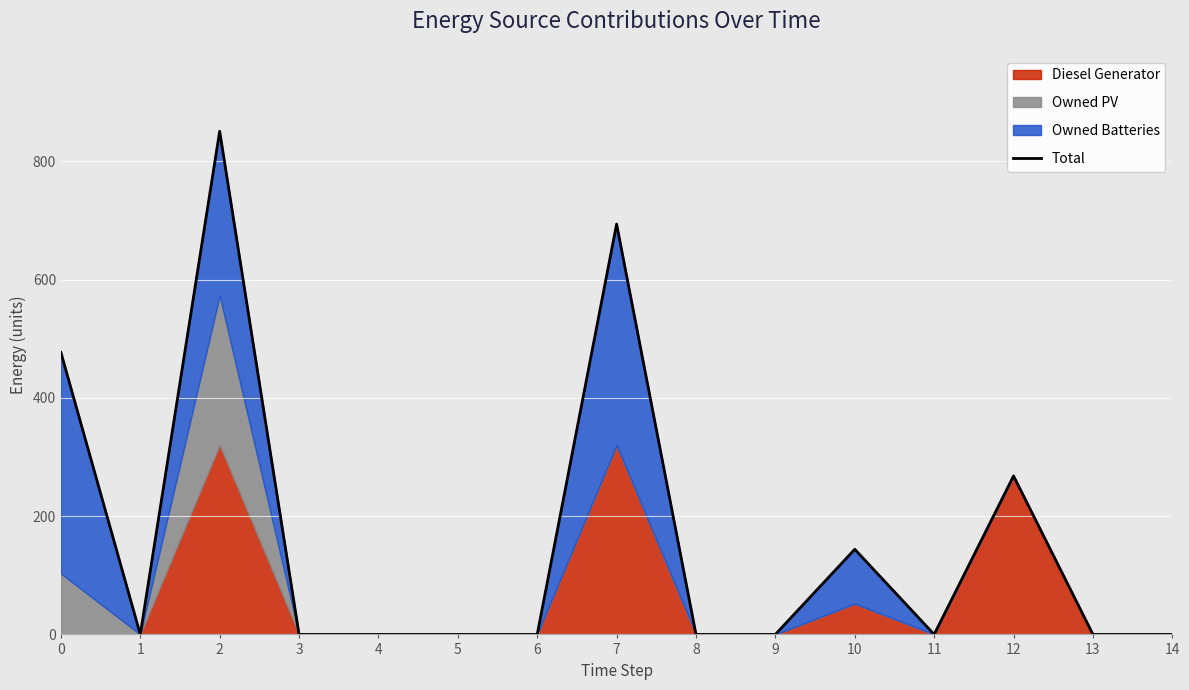

Does the chart display data point markers on the line(s)?

No